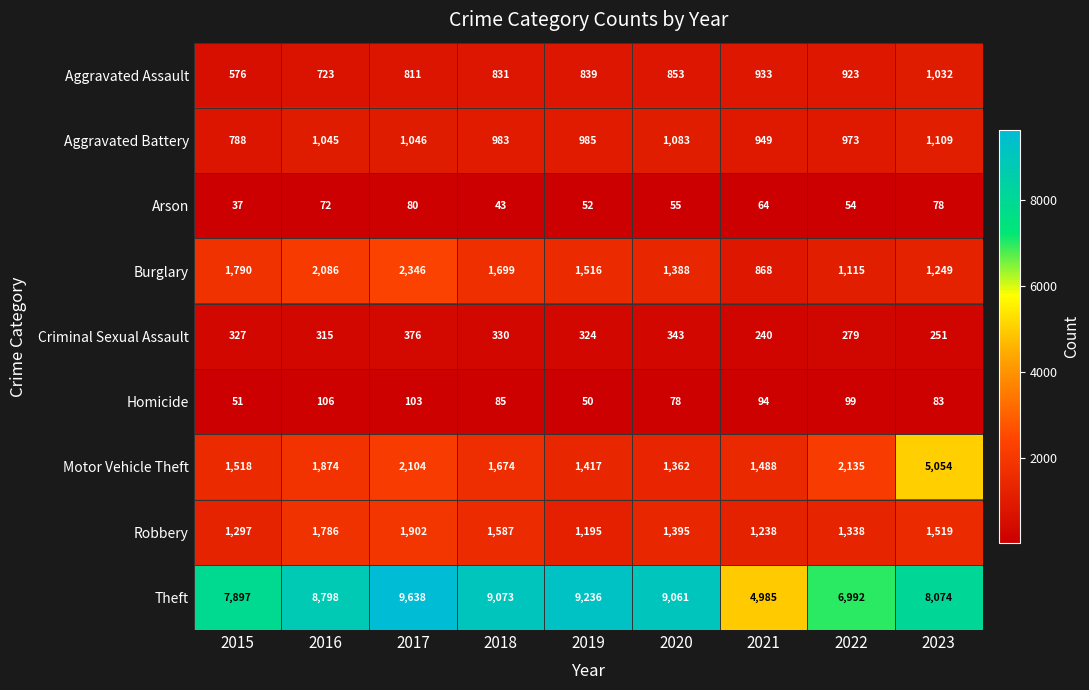

True or false: Burglary has a value of 3111 at 2015.

False